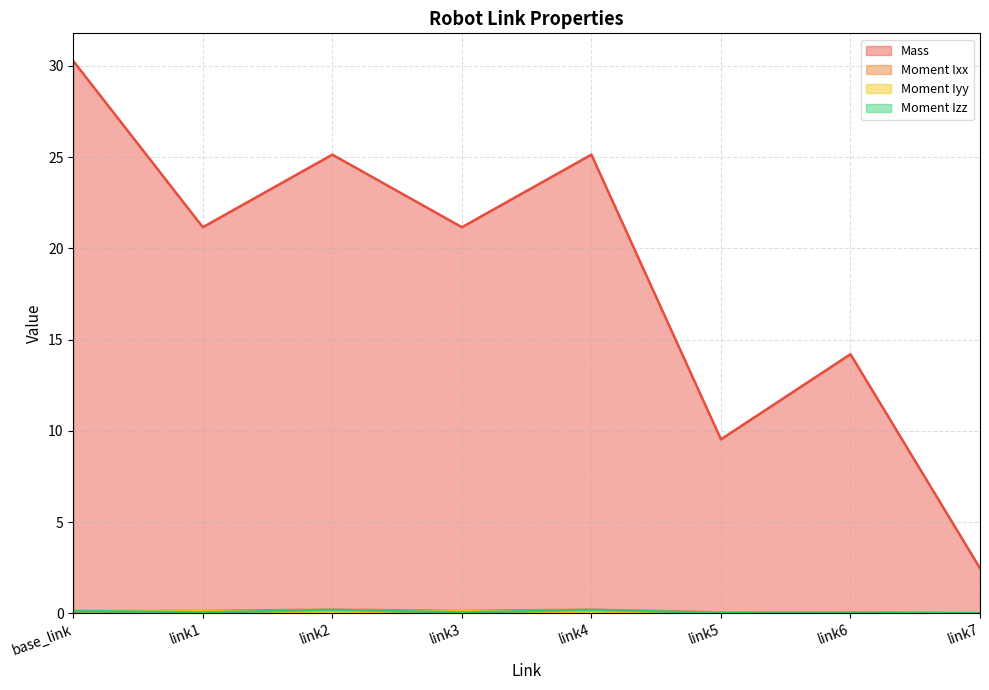

Reading left to right, list all the values displayed in this chart.

Mass: 30.3	21.2	25.1	21.2	25.1	9.5	14.2	2.5
Moment Ixx: 0.1	0.1	0.2	0.1	0.2	0.1	0.0	0.0
Moment Iyy: 0.1	0.1	0.1	0.1	0.1	0.0	0.0	0.0
Moment Izz: 0.1	0.0	0.2	0.0	0.2	0.0	0.0	0.0